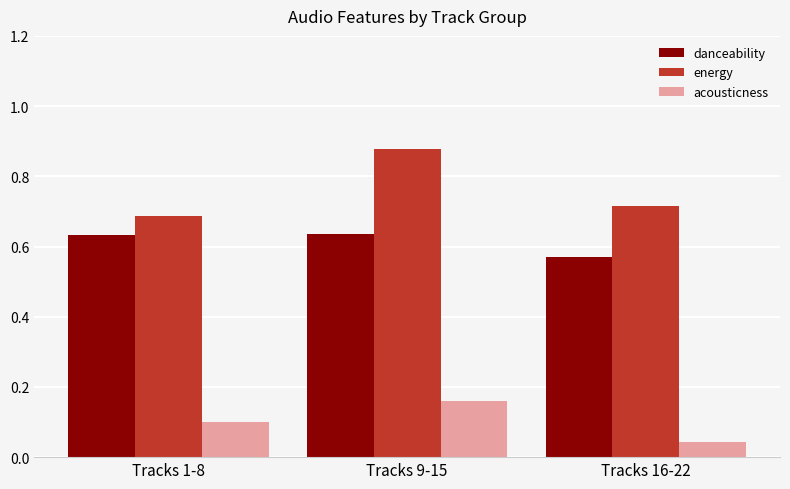

At which label is acousticness closest to 0?

Tracks 16-22